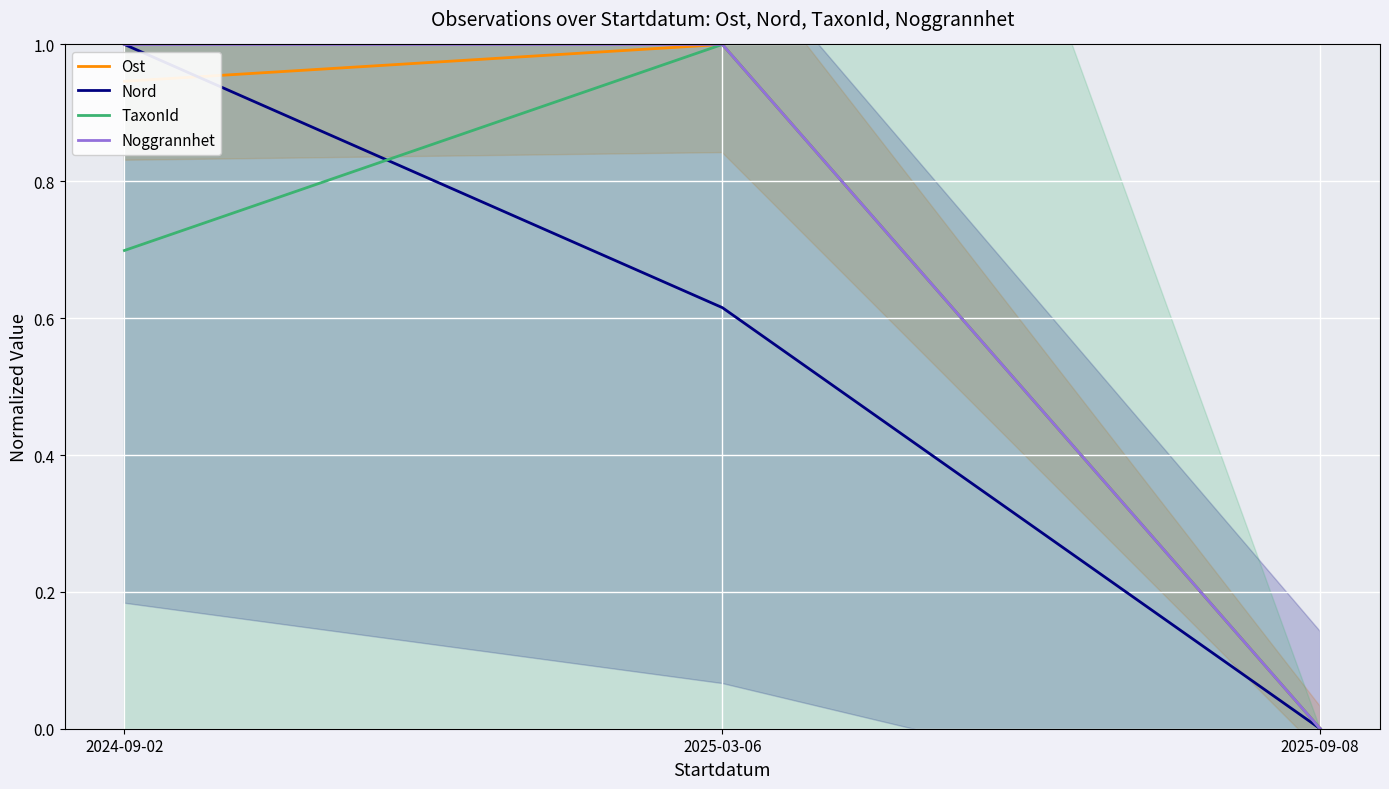

Between 2025-03-06 and 2025-09-08, which series saw the biggest shift?

Ost